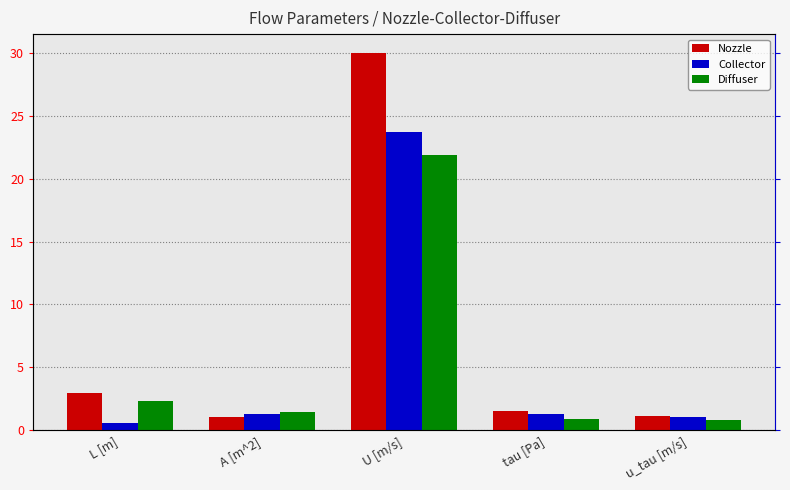

What are all the series names shown in the legend?

Nozzle, Collector, Diffuser